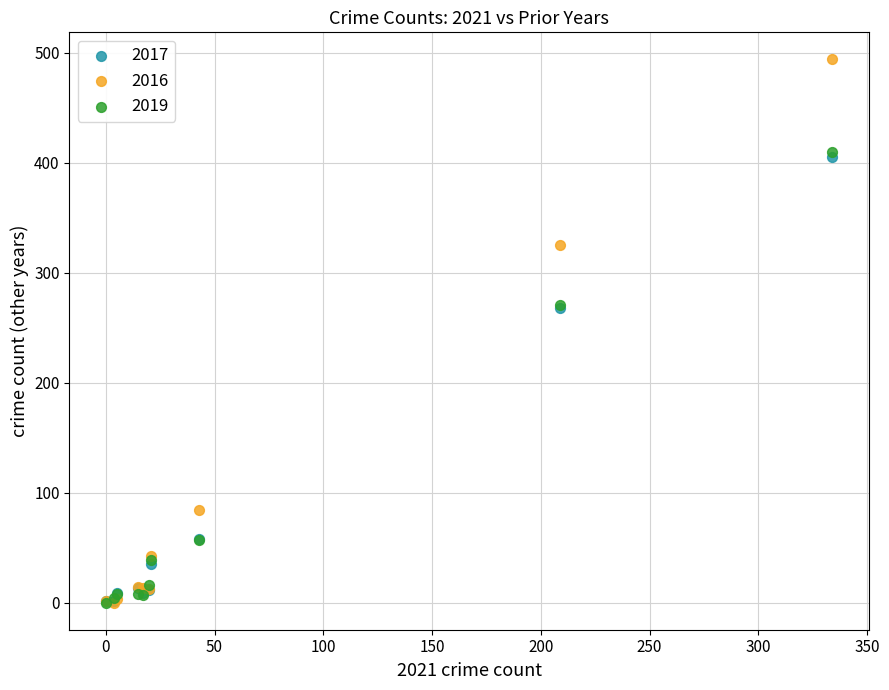

Which series has the widest spread of Y values?

2016